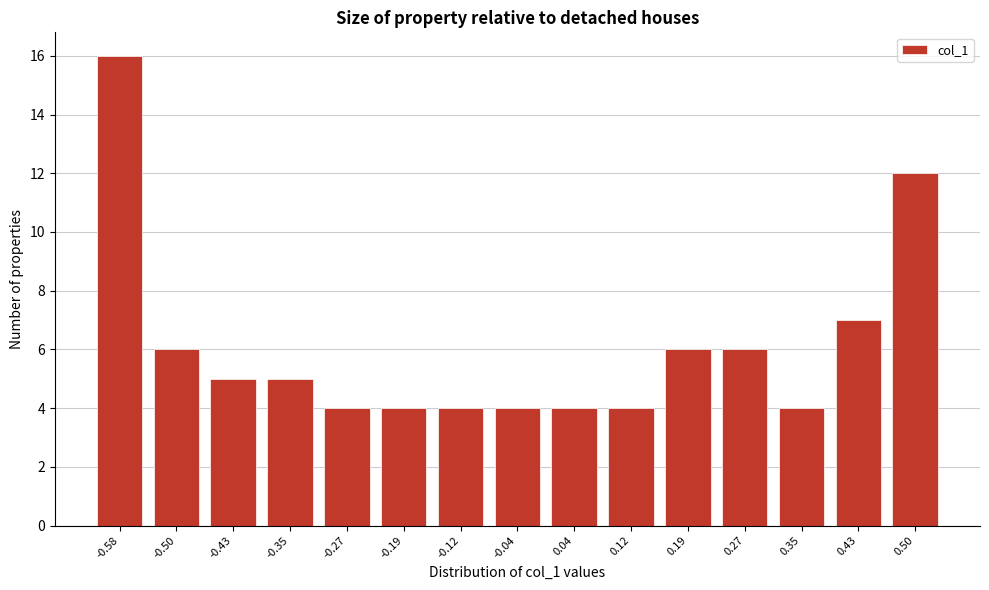

Reading left to right, extract all data points from this chart.

-0.58=16	-0.50=6	-0.43=5	-0.35=5	-0.27=4	-0.19=4	-0.12=4	-0.04=4	0.04=4	0.12=4	0.19=6	0.27=6	0.35=4	0.43=7	0.50=12